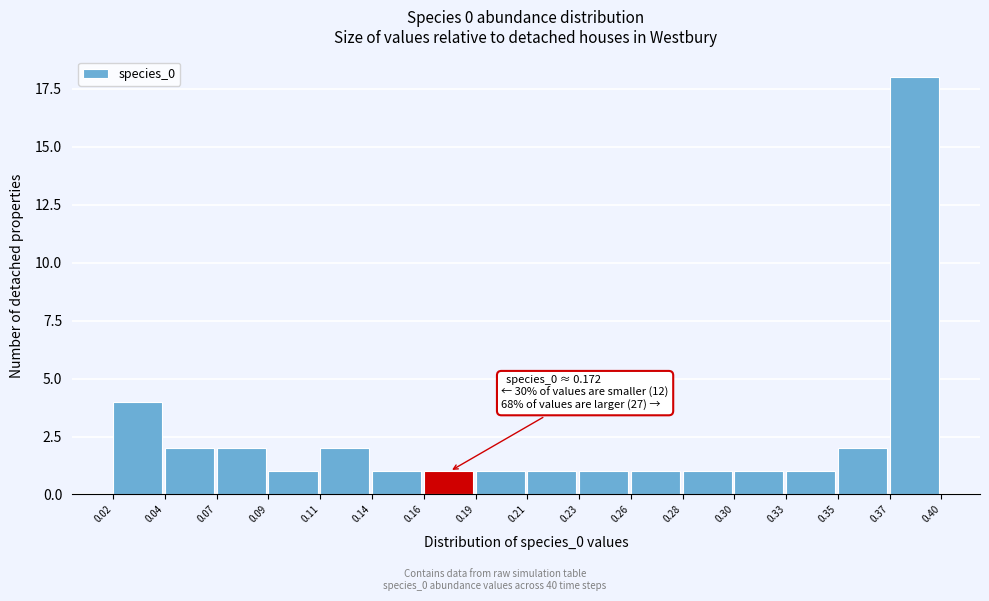

Reading left to right, transcribe all the data shown in this chart.

4	2	2	1	2	1	1	1	1	1	1	1	1	1	2	18